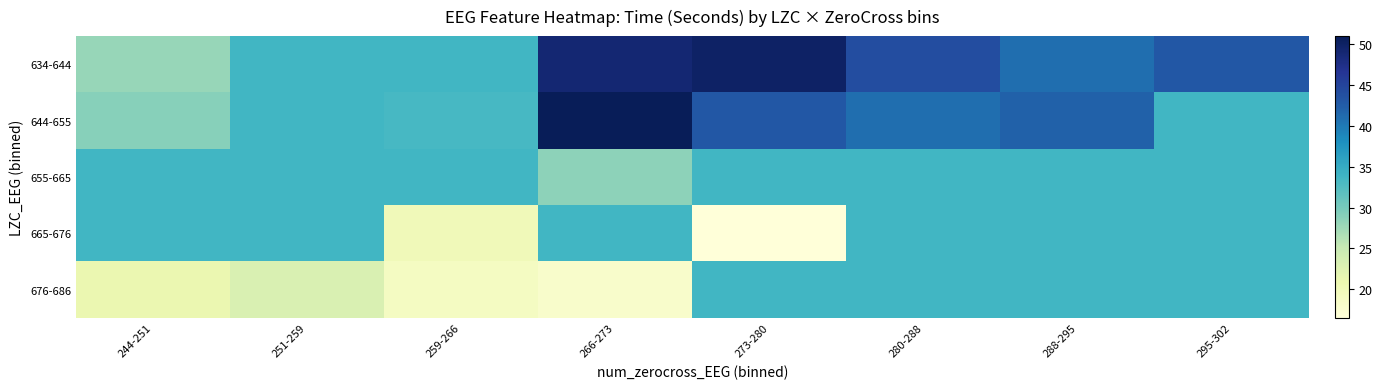

How many distinct data groups are displayed?

5